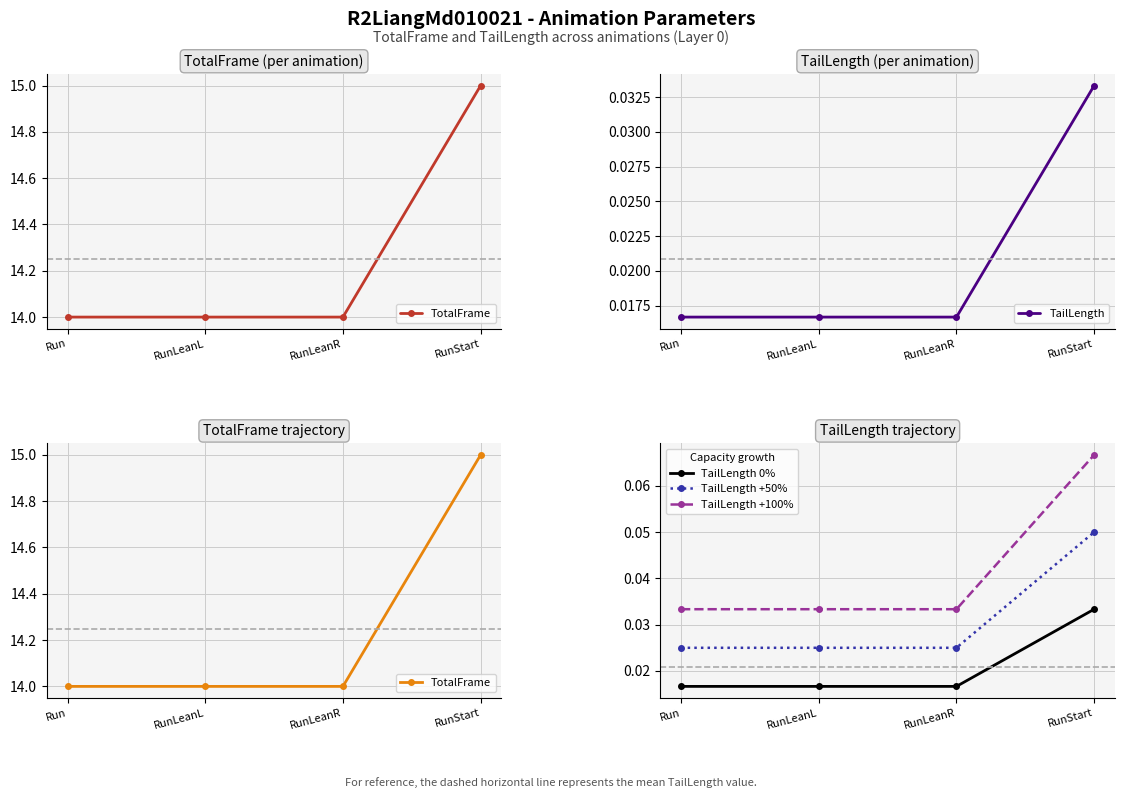

The value of TailLength +100% at RunLeanL is 0.1. True or false?

False